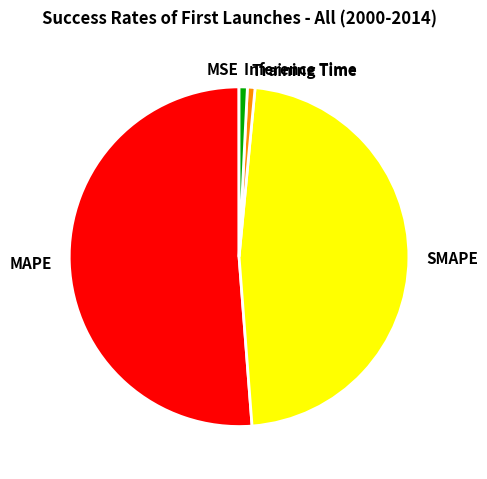

Which has a higher value, Inference Time or MAPE?

MAPE